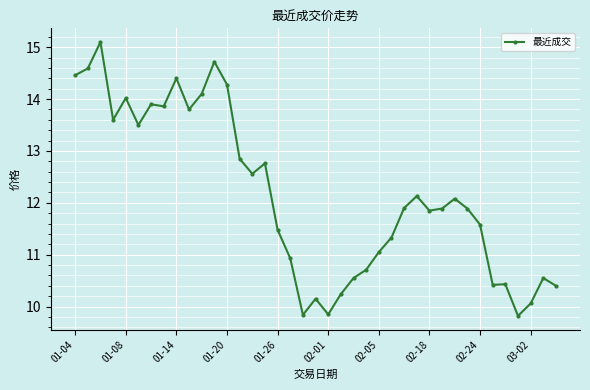

True or false: the data has more than 0 interior local peaks.

True